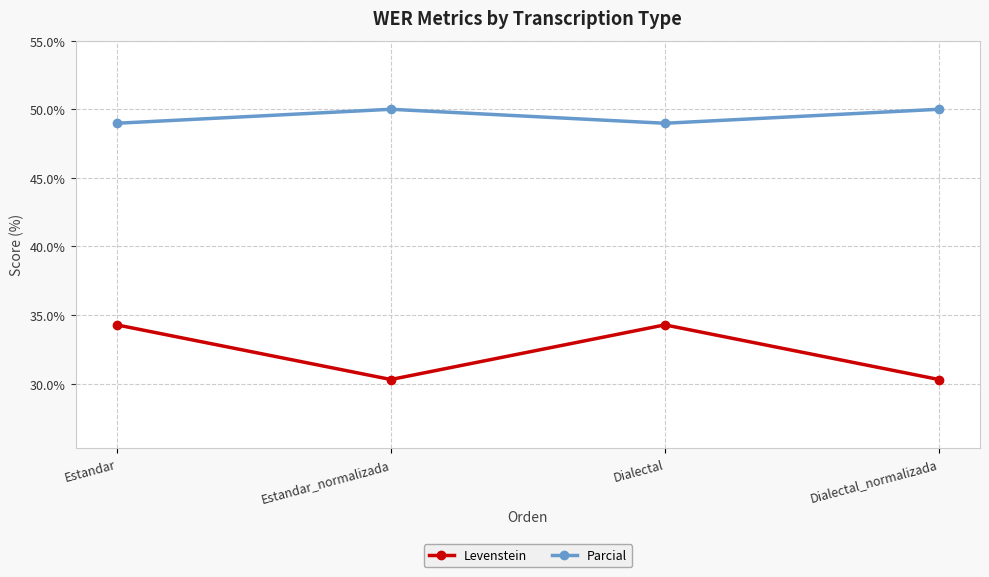

At Estandar, list the series in order from largest to smallest.

Parcial, Levenstein